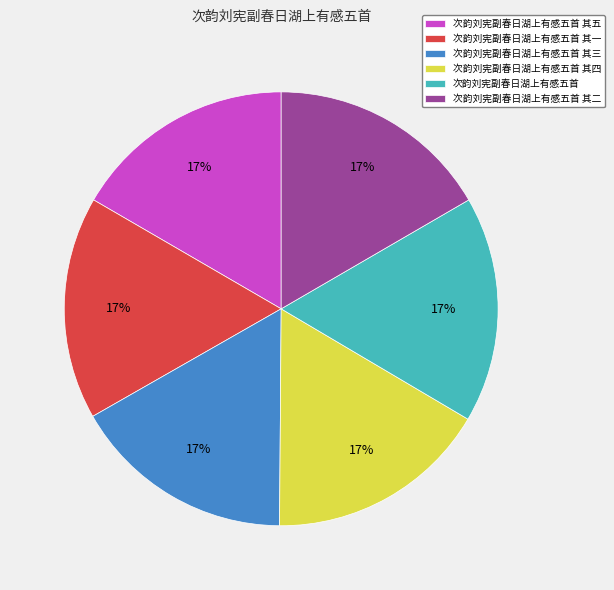

What is the ratio of the value at 次韵刘宪副春日湖上有感五首 其一 to the value at 次韵刘宪副春日湖上有感五首 其四?

1.0